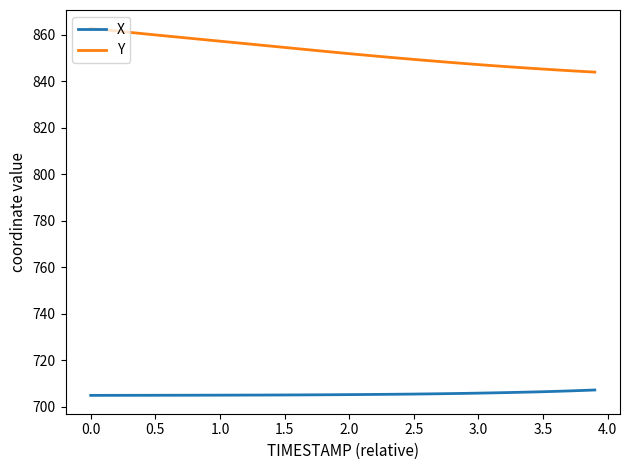

What is the smallest value displayed?

704.8